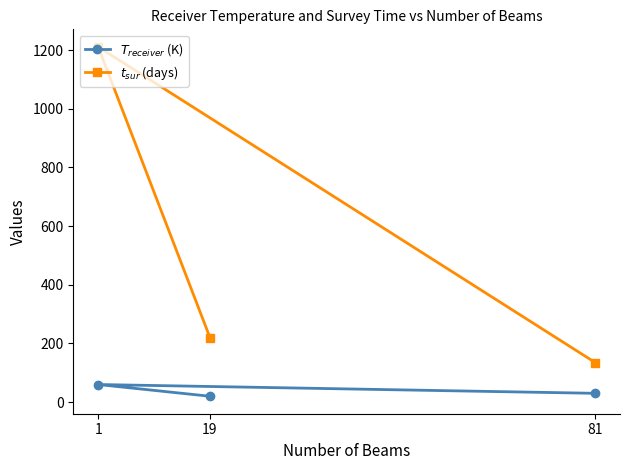

What is the sum of the $T_{receiver}$ (K) values at 81 and 19?

50